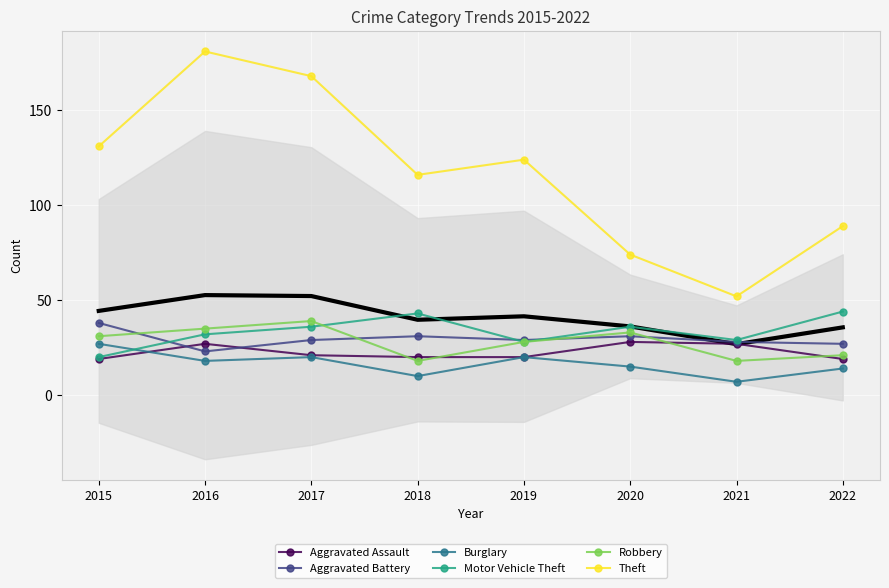

Reading right to left, what are all the values shown in this chart?

Aggravated Assault: 2022=19	2021=27	2020=28	2019=20	2018=20	2017=21	2016=27	2015=19
Aggravated Battery: 2022=27	2021=28	2020=31	2019=29	2018=31	2017=29	2016=23	2015=38
Burglary: 2022=14	2021=7	2020=15	2019=20	2018=10	2017=20	2016=18	2015=27
Motor Vehicle Theft: 2022=44	2021=29	2020=36	2019=28	2018=43	2017=36	2016=32	2015=20
Robbery: 2022=21	2021=18	2020=33	2019=28	2018=18	2017=39	2016=35	2015=31
Theft: 2022=89	2021=52	2020=74	2019=124	2018=116	2017=168	2016=181	2015=131